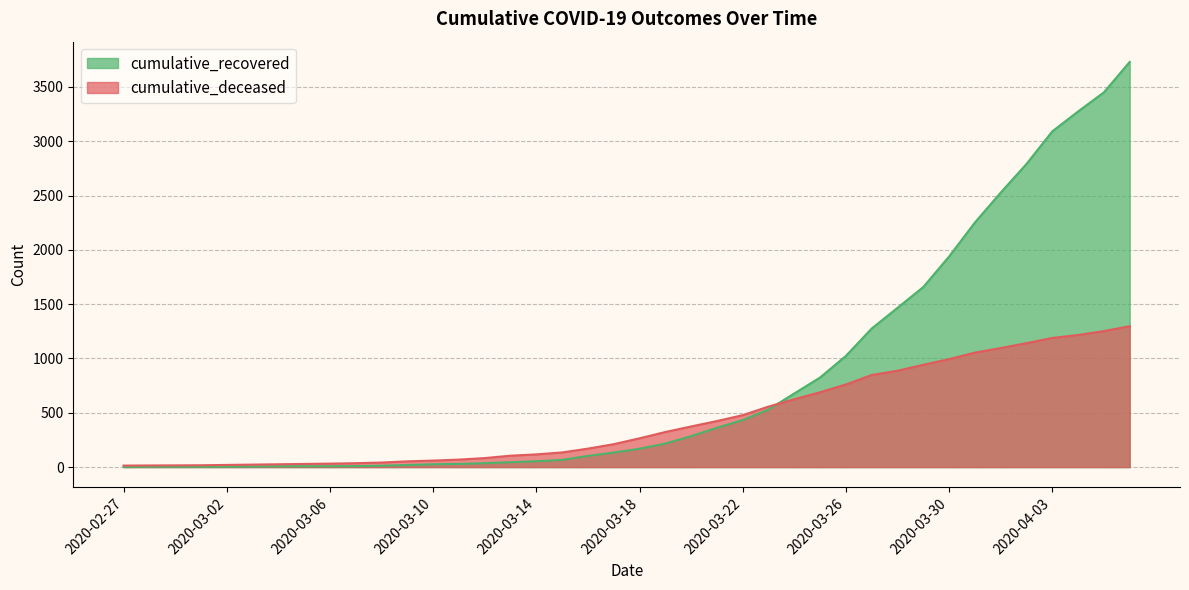

What is the value of the cumulative_deceased point at the 14th from the left?

69